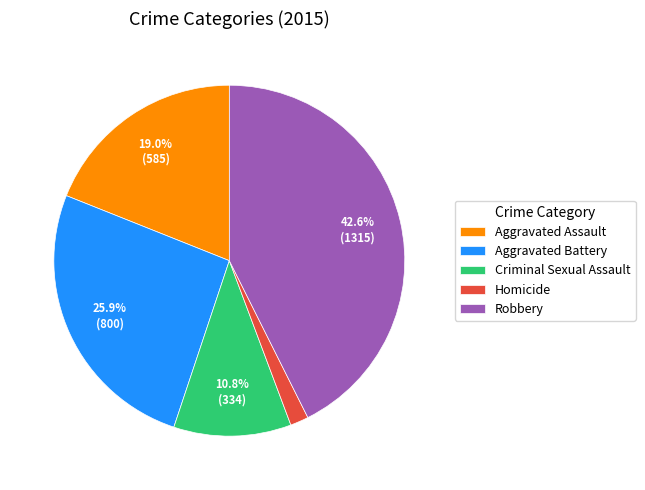

Between Robbery and Aggravated Battery, which is larger?

Robbery